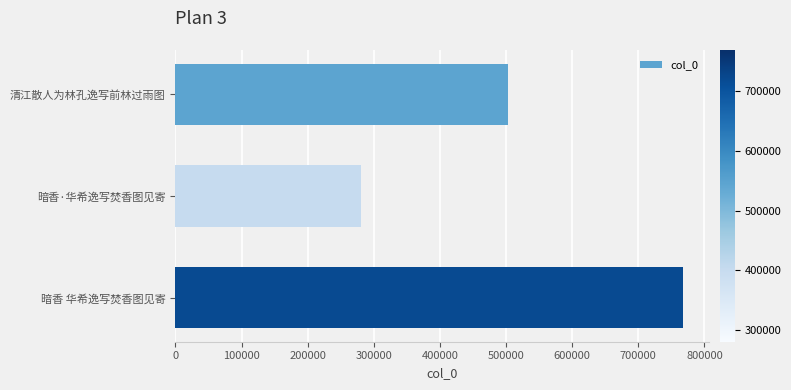

Reading top to bottom, list all the values displayed in this chart.

清江散人为林孔逸写前林过雨图=502526	暗香·华希逸写焚香图见寄=280666	暗香 华希逸写焚香图见寄=768117